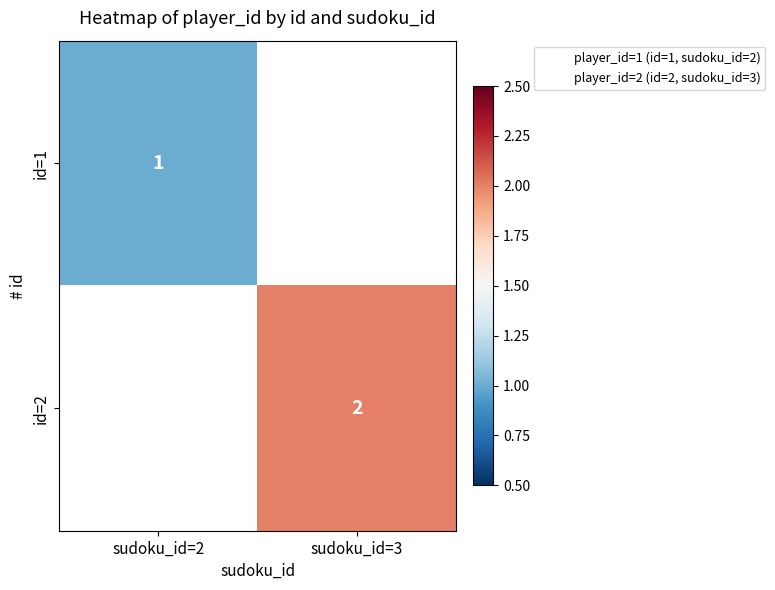

Which series has the widest spread of values?

id=1